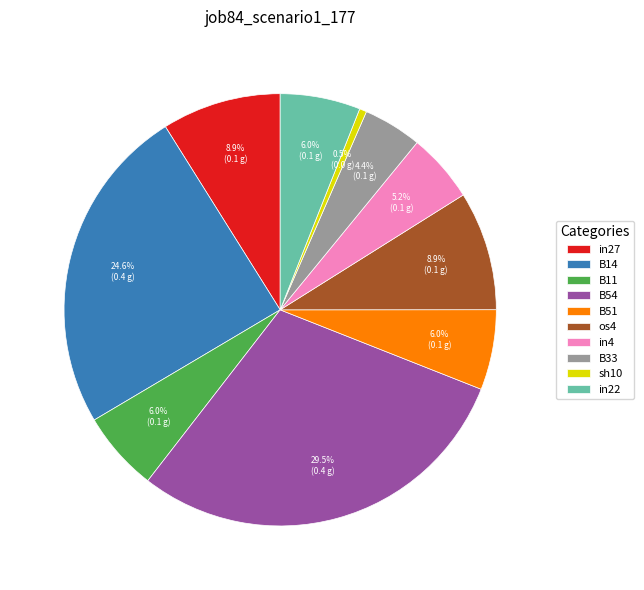

Is it true that in27 is 9% of the pie?

True